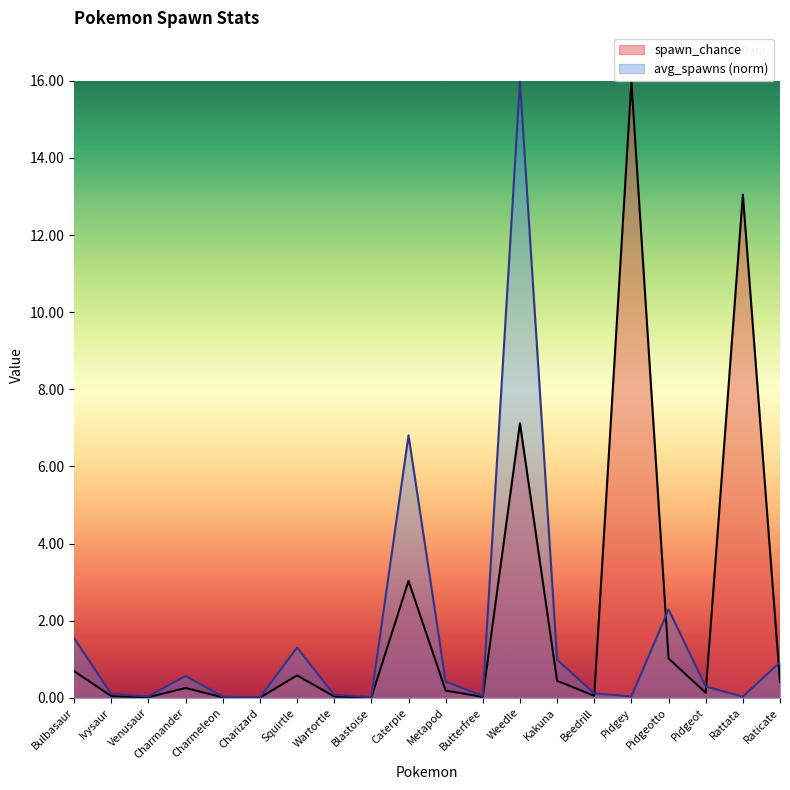

Which series ends up on top after the final intersection of avg_spawns and spawn_chance?

avg_spawns